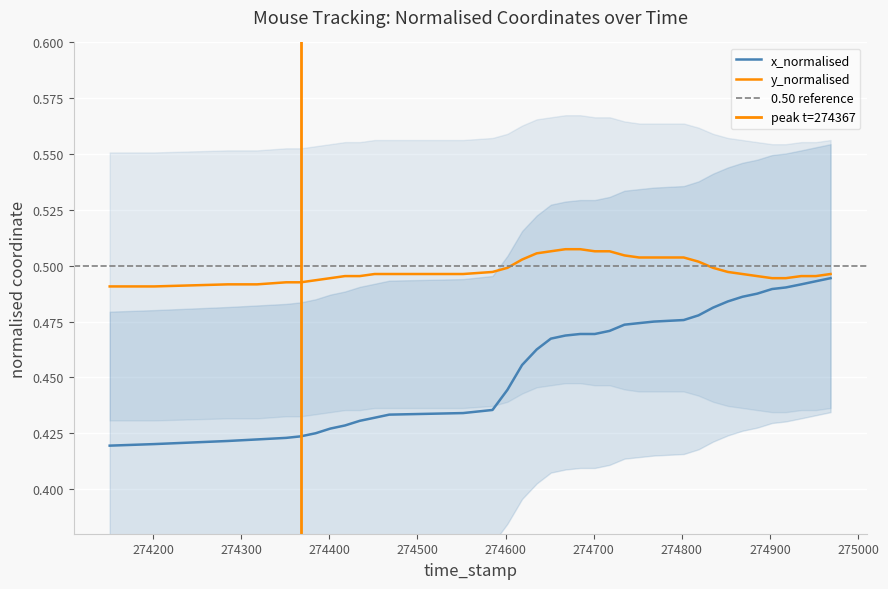

True or false: y_normalised has more than 1 interior local peaks.

False